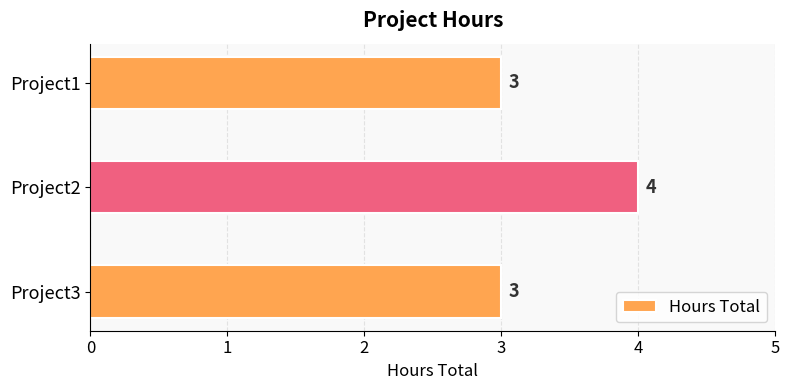

True or false: the data shows 4 at Project1.

False